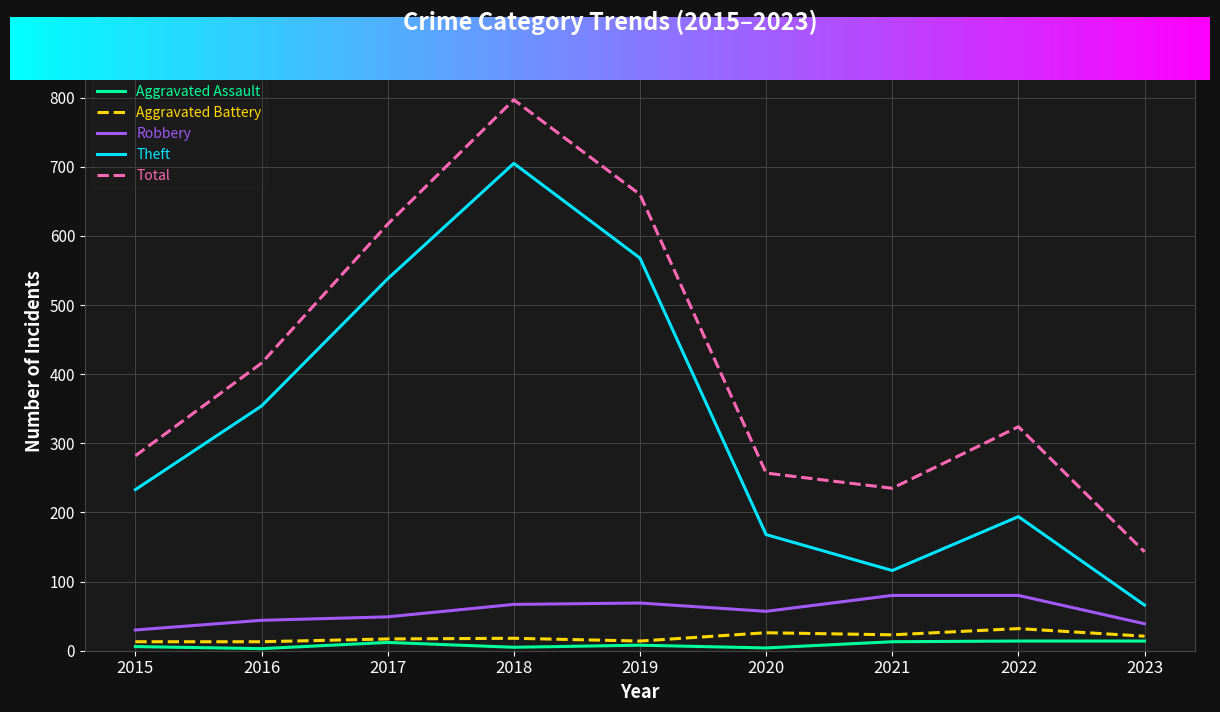

At how many categories does at least one series exceed 459?

3